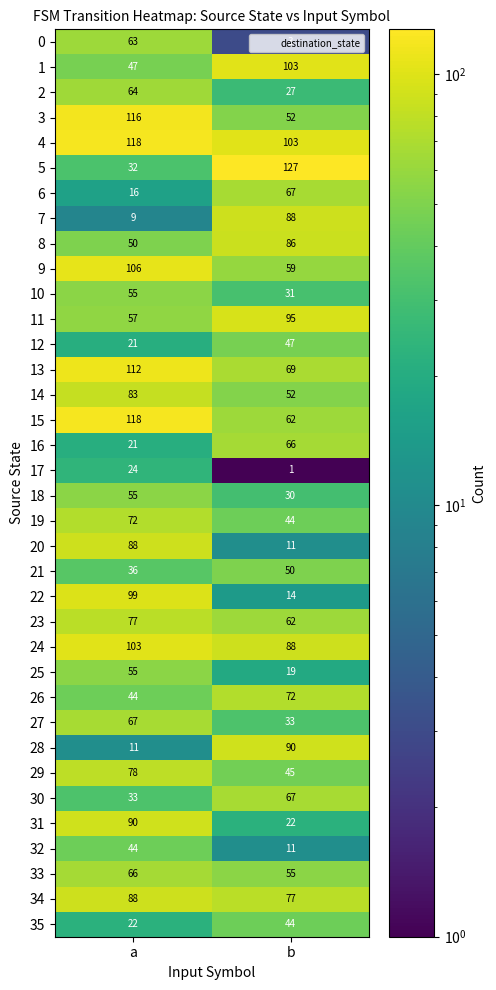

Rank the categories by 10 value from lowest to highest.

b, a